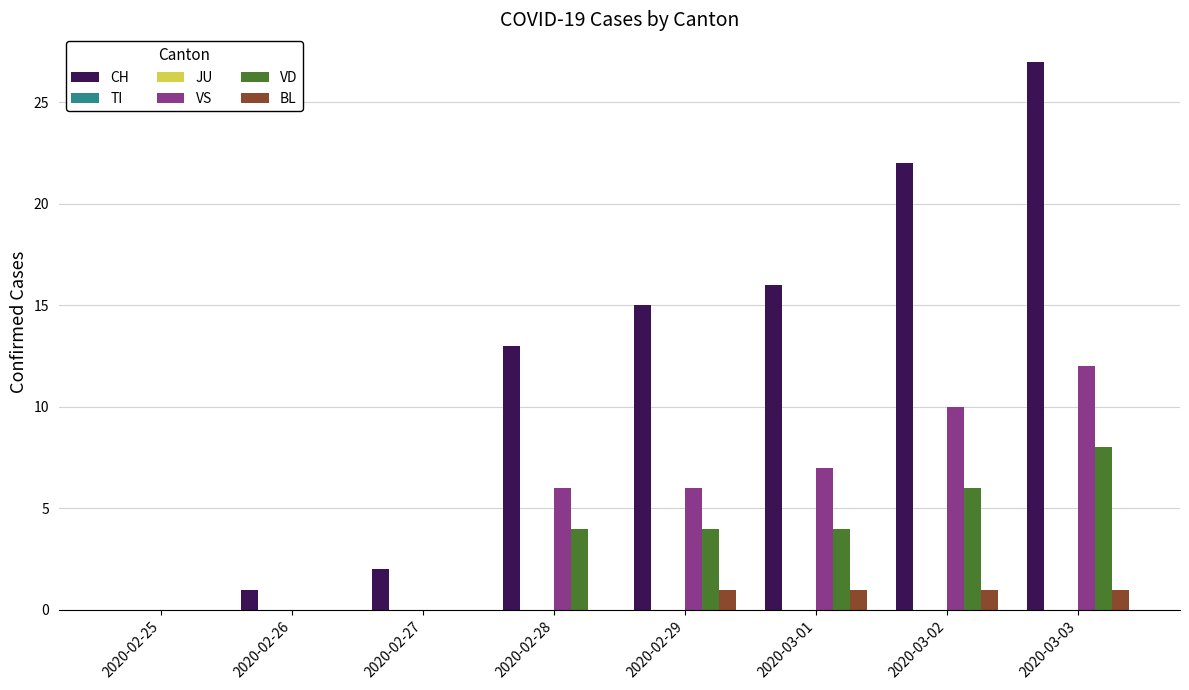

Count the number of categories in the chart.

8